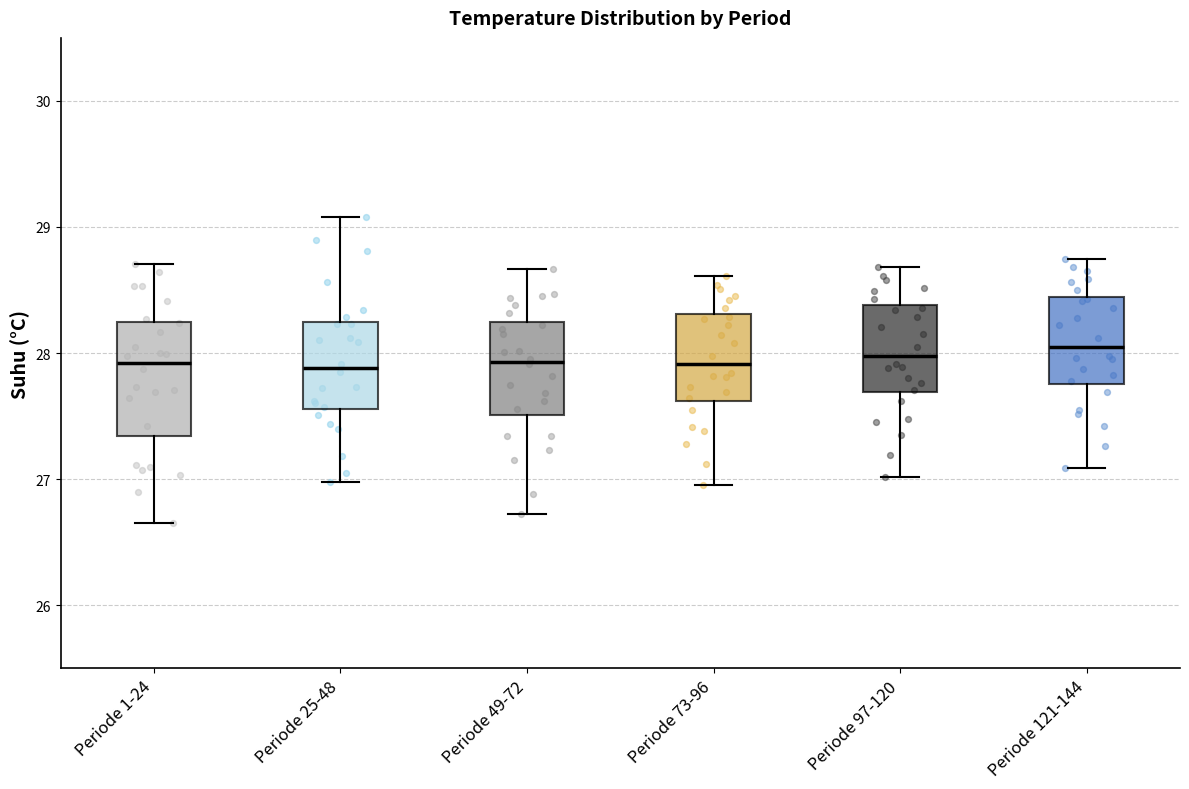

Reading left to right, transcribe this box plot: for each box, give where its median line is, the range the box spans, and where its two whiskers end, as read against the y-axis. The values are not printed on the chart, so give them approximately, as read against the axis.

Periode 1-24: median 27.9, box 27.3 to 28.2, whiskers 26.7 to 28.7
Periode 25-48: median 27.9, box 27.6 to 28.2, whiskers 27.0 to 29.1
Periode 49-72: median 27.9, box 27.5 to 28.2, whiskers 26.7 to 28.7
Periode 73-96: median 27.9, box 27.6 to 28.3, whiskers 27.0 to 28.6
Periode 97-120: median 28.0, box 27.7 to 28.4, whiskers 27.0 to 28.7
Periode 121-144: median 28.1, box 27.8 to 28.4, whiskers 27.1 to 28.8